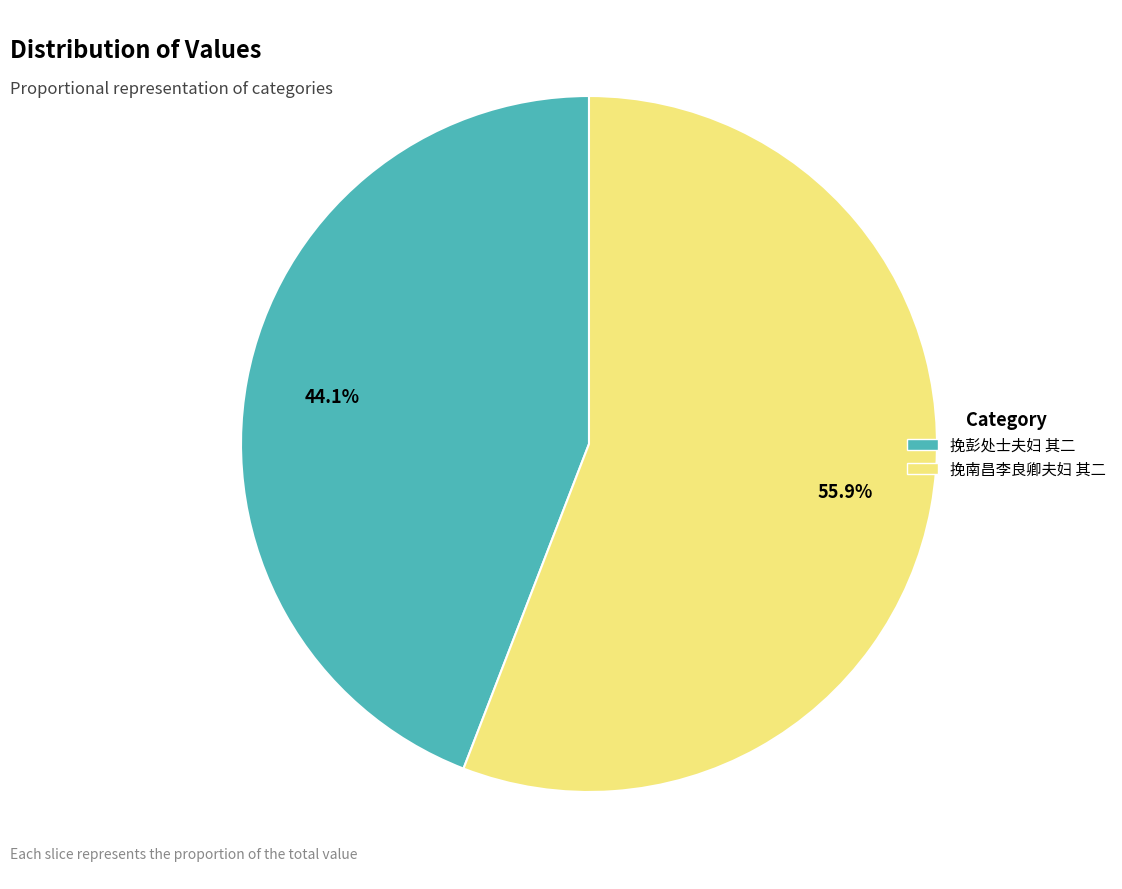

The 挽南昌李良卿夫妇 其二 slice represents 56% of the pie. True or false?

True